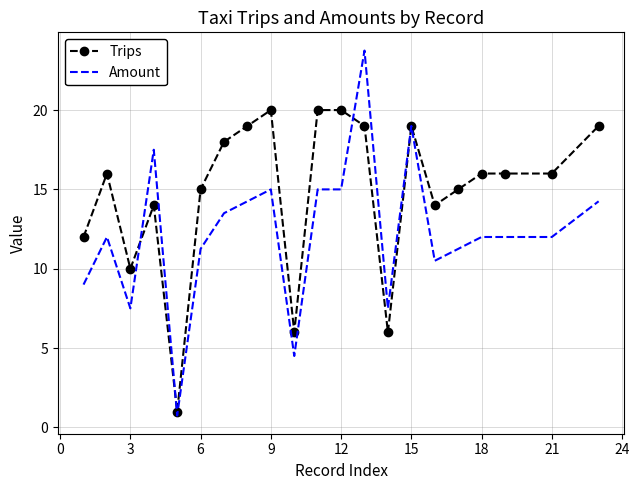

List the series in order of their peak value, highest first.

Amount, Trips